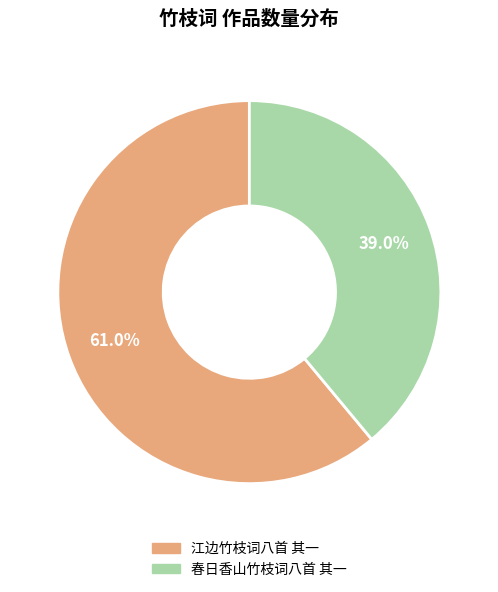

Is there a majority slice in this chart?

Yes